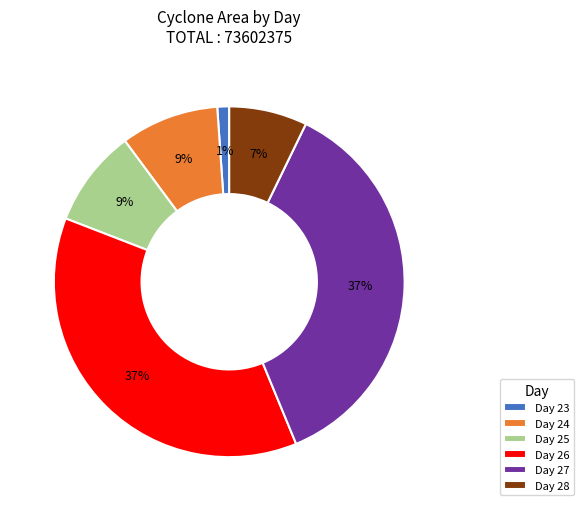

How many segments does this pie chart have?

6